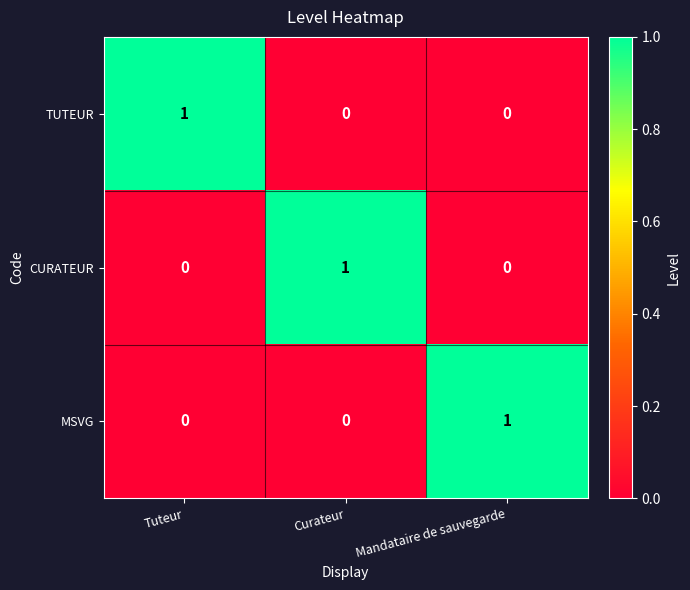

Count the CURATEUR values in the range 0 to 1.

3